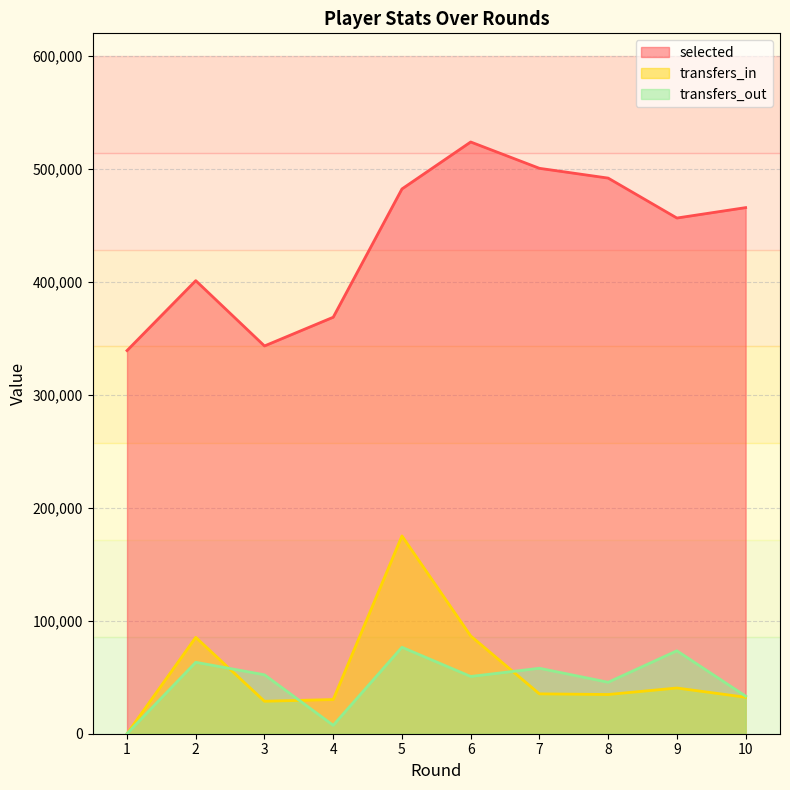

What are all the series names shown in the legend?

selected, transfers_in, transfers_out